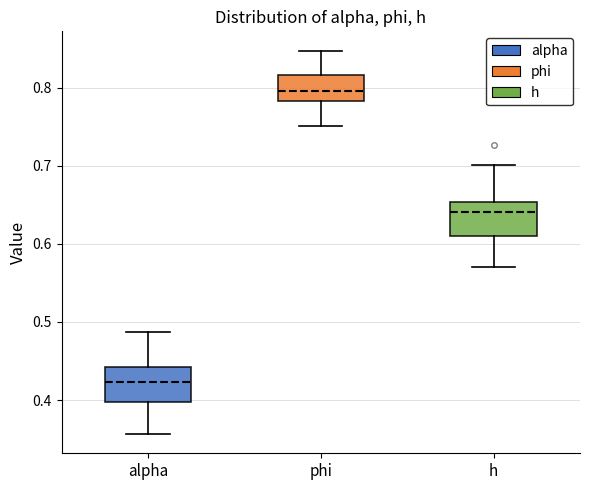

Reading left to right, transcribe this box plot: for each box, give where its median line is, the range the box spans, and where its two whiskers end, as read against the y-axis. The values are not printed on the chart, so give them approximately, as read against the axis.

alpha: median 0.42, box 0.40 to 0.44, whiskers 0.36 to 0.49
phi: median 0.80, box 0.78 to 0.82, whiskers 0.75 to 0.85
h: median 0.64, box 0.61 to 0.65, whiskers 0.57 to 0.70